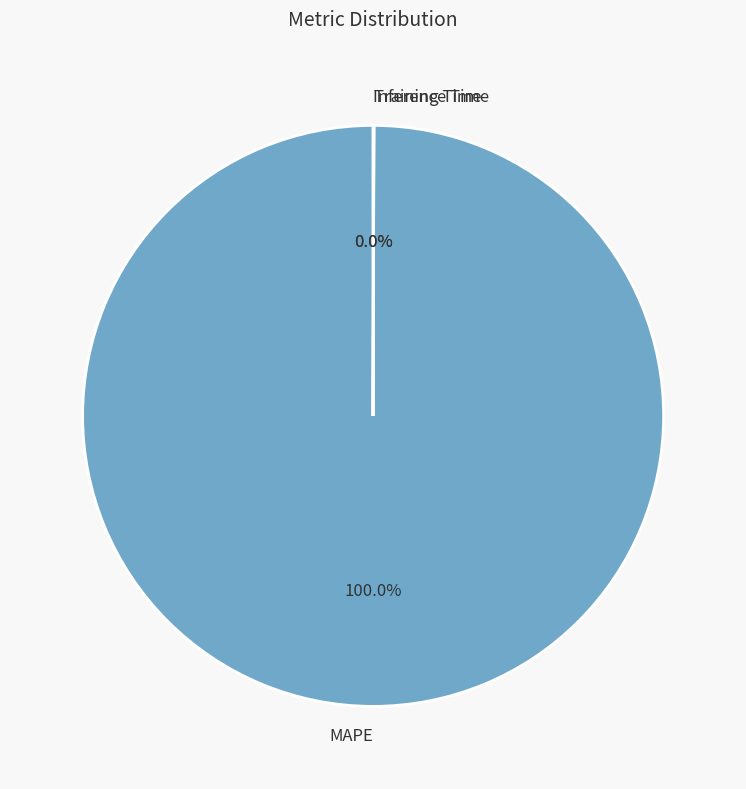

What is the majority slice?

MAPE